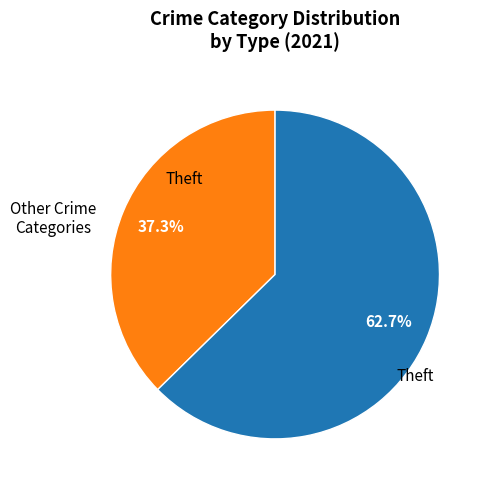

Does any single category account for the majority?

Yes